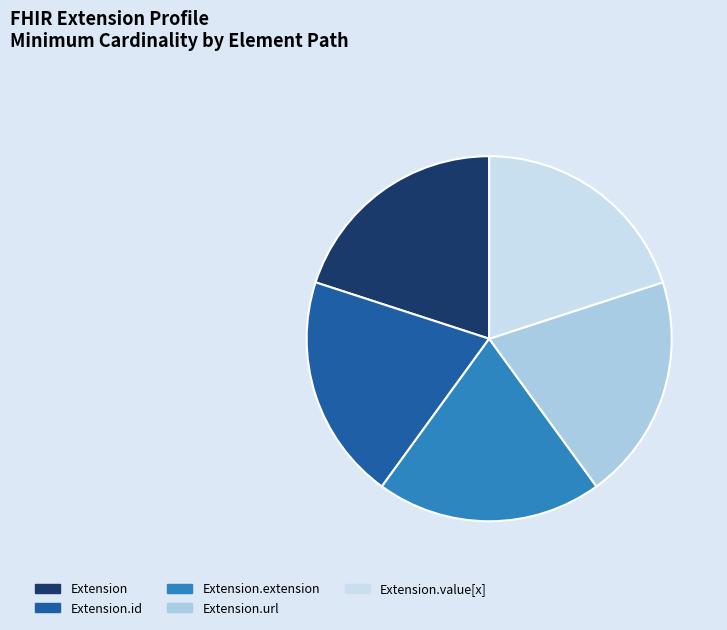

Does Extension represent more than half of the total?

No